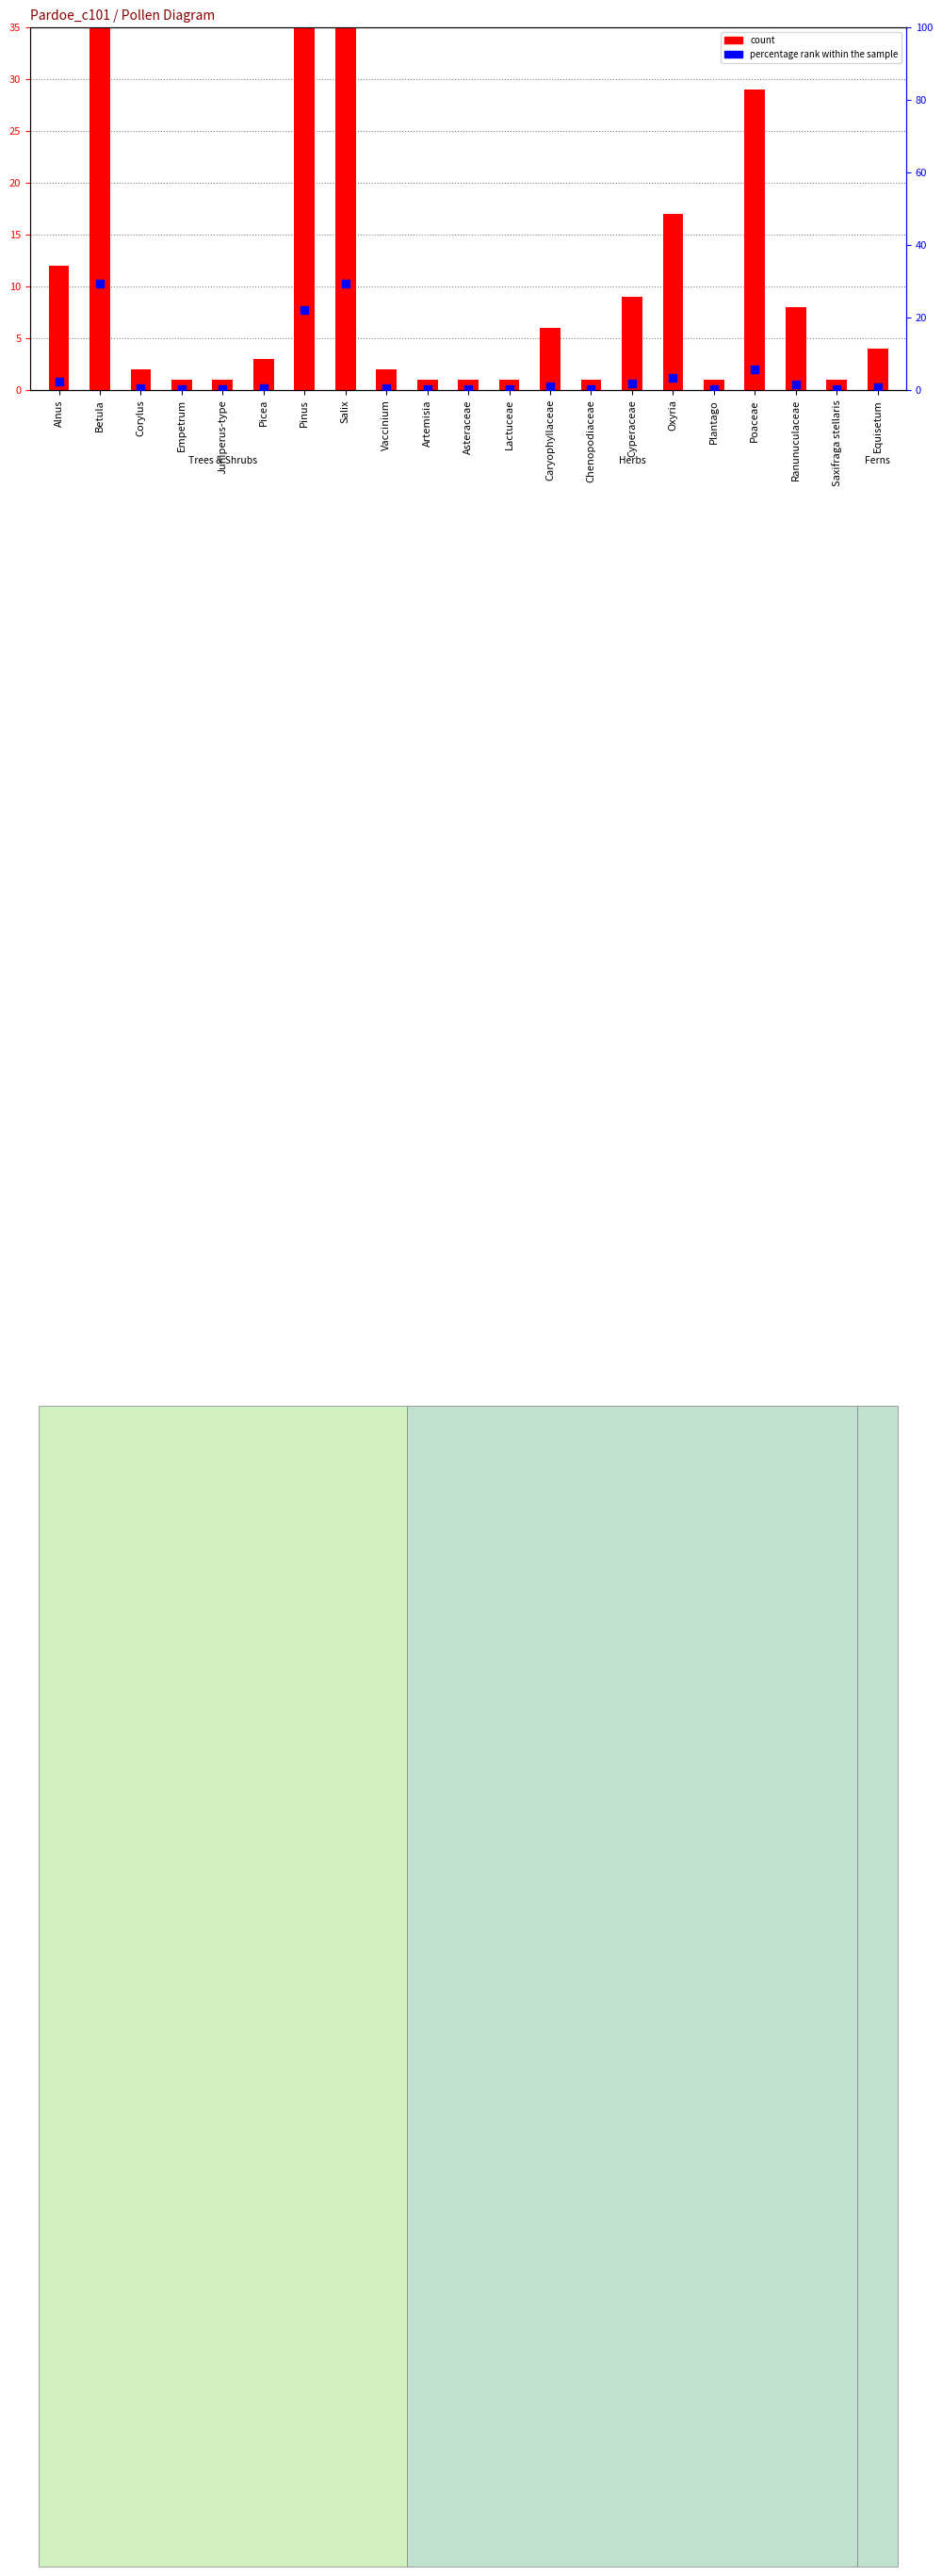

At how many categories does at least one series exceed 73?

3